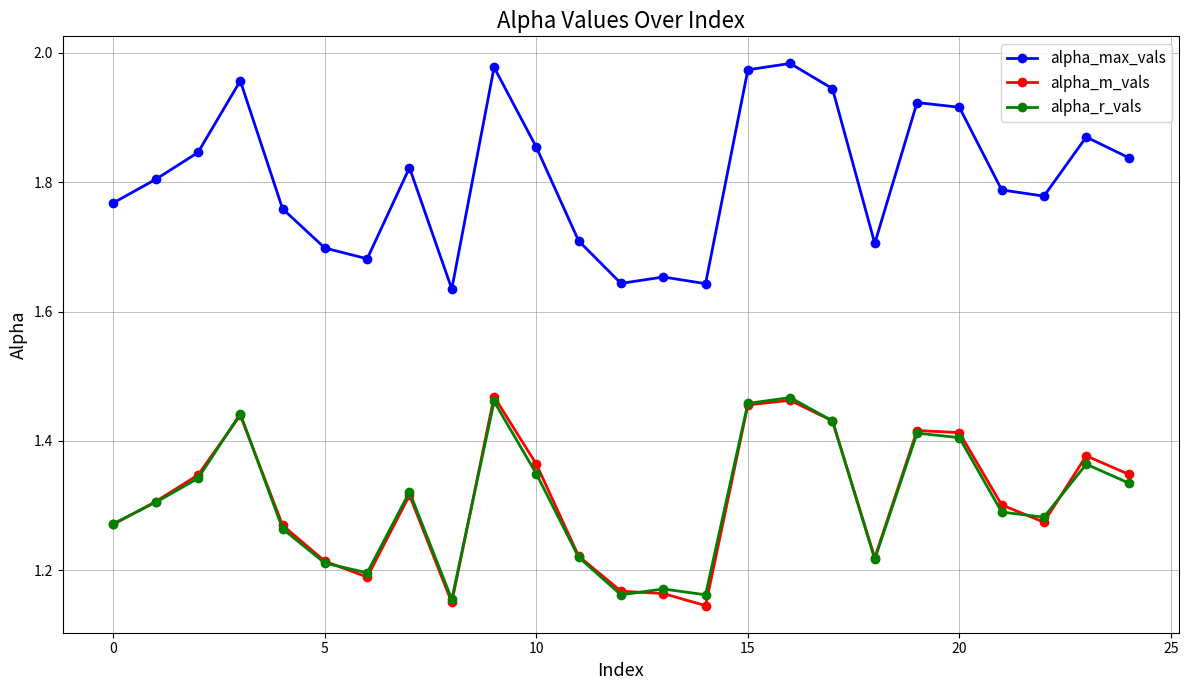

True or false: alpha_r_vals has more than 1 points higher than both neighbors.

True